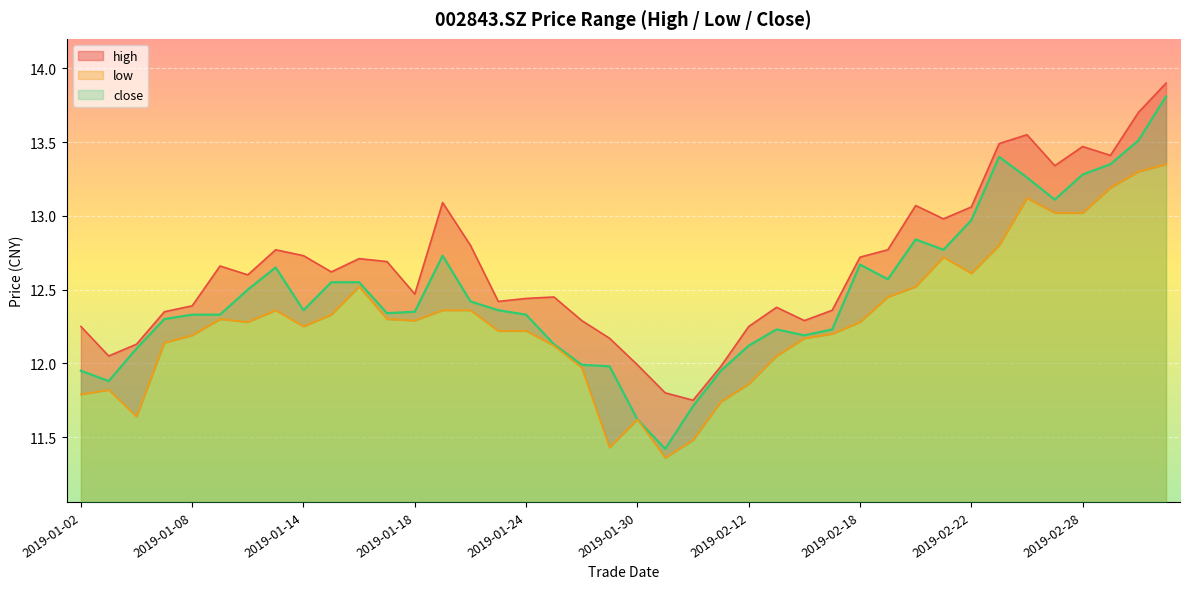

What is the approximate value of close at 2019-02-12?

12.1